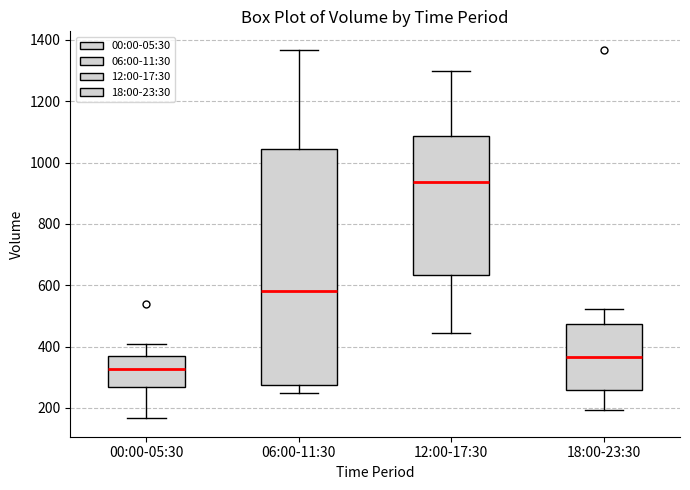

Reading left to right, read every box against the y-axis: the position of its median line, the range the box covers, and the ends of its whiskers. The values are not printed on the chart, so give them approximately, as read against the axis.

00:00-05:30: median 320, box 260 to 360, whiskers 160 to 400
06:00-11:30: median 580, box 280 to 1040, whiskers 240 to 1360
12:00-17:30: median 940, box 640 to 1080, whiskers 440 to 1300
18:00-23:30: median 360, box 260 to 480, whiskers 200 to 520